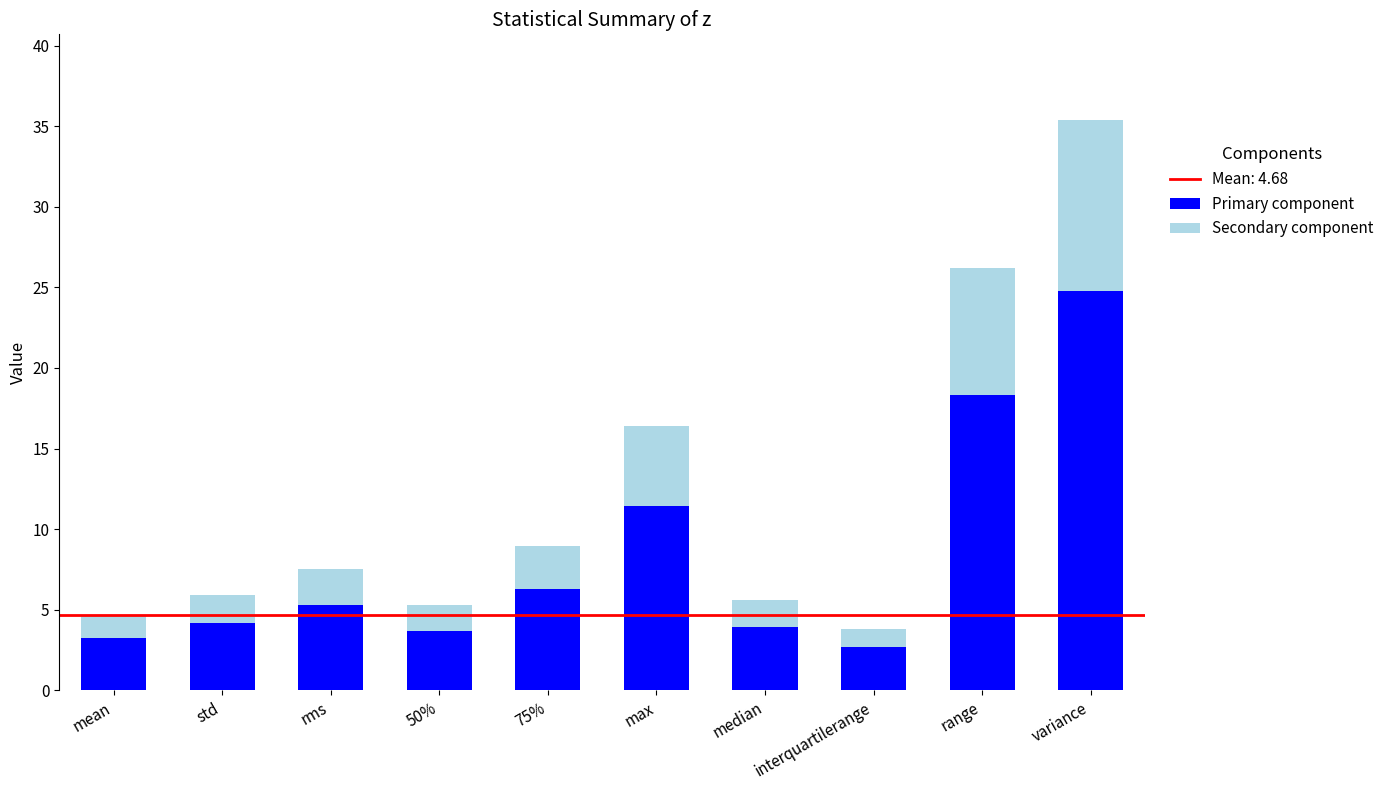

What is the total value across all series at 50%?

5.3